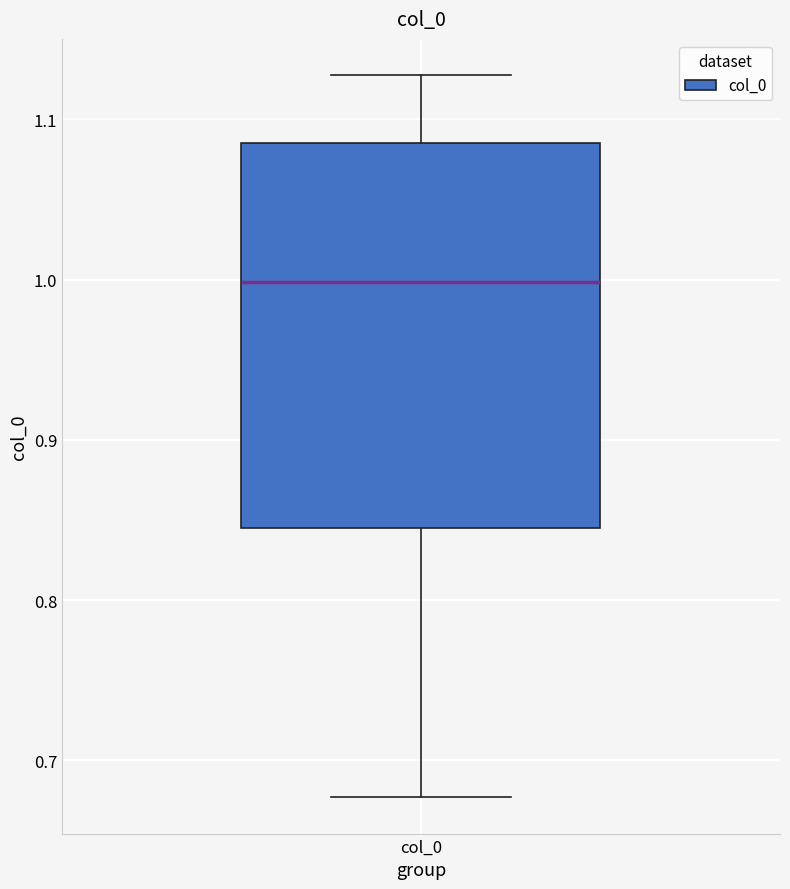

Where does the median line of the box for col_0 sit on the y-axis? The values are not printed on the chart, so give them approximately, as read against the axis.

1.00